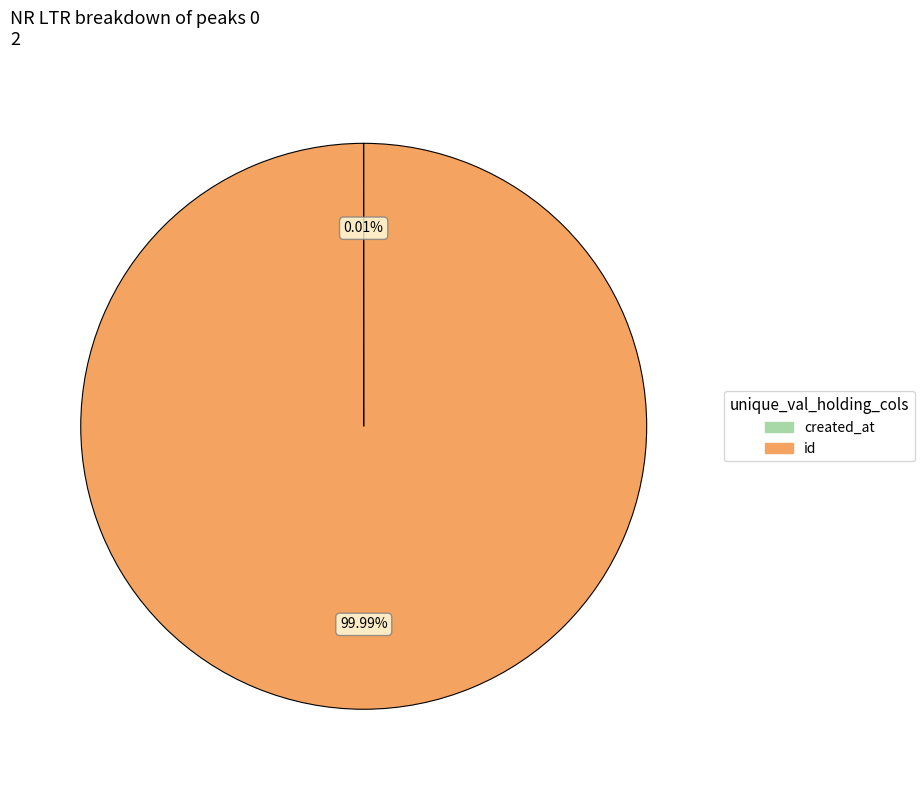

Which slice is the largest?

id